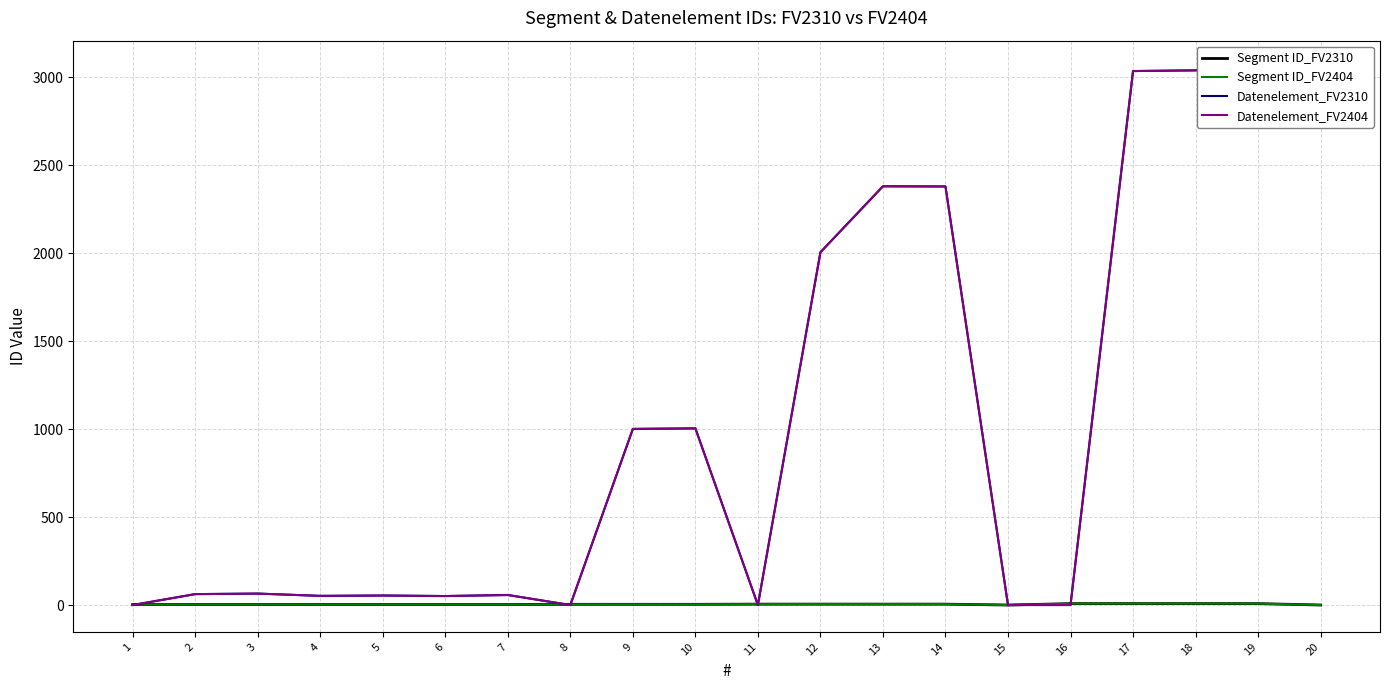

Reading right to left, transcribe all the data shown in this chart.

Segment ID_FV2310: 20=0	19=8	18=8	17=8	16=8	15=0	14=5	13=5	12=5	11=5	10=4	9=4	8=4	7=3	6=3	5=3	4=3	3=3	2=3	1=3
Segment ID_FV2404: 20=0	19=8	18=8	17=8	16=8	15=0	14=5	13=5	12=5	11=5	10=4	9=4	8=4	7=3	6=3	5=3	4=3	3=3	2=3	1=3
Datenelement_FV2310: 20=3055	19=3055	18=3039	17=3035	16=0	15=0	14=2379	13=2380	12=2005	11=0	10=1004	9=1001	8=0	7=57	6=51	5=54	4=52	3=65	2=62	1=0
Datenelement_FV2404: 20=3055	19=3055	18=3039	17=3035	16=0	15=0	14=2379	13=2380	12=2005	11=0	10=1004	9=1001	8=0	7=57	6=51	5=54	4=52	3=65	2=62	1=0